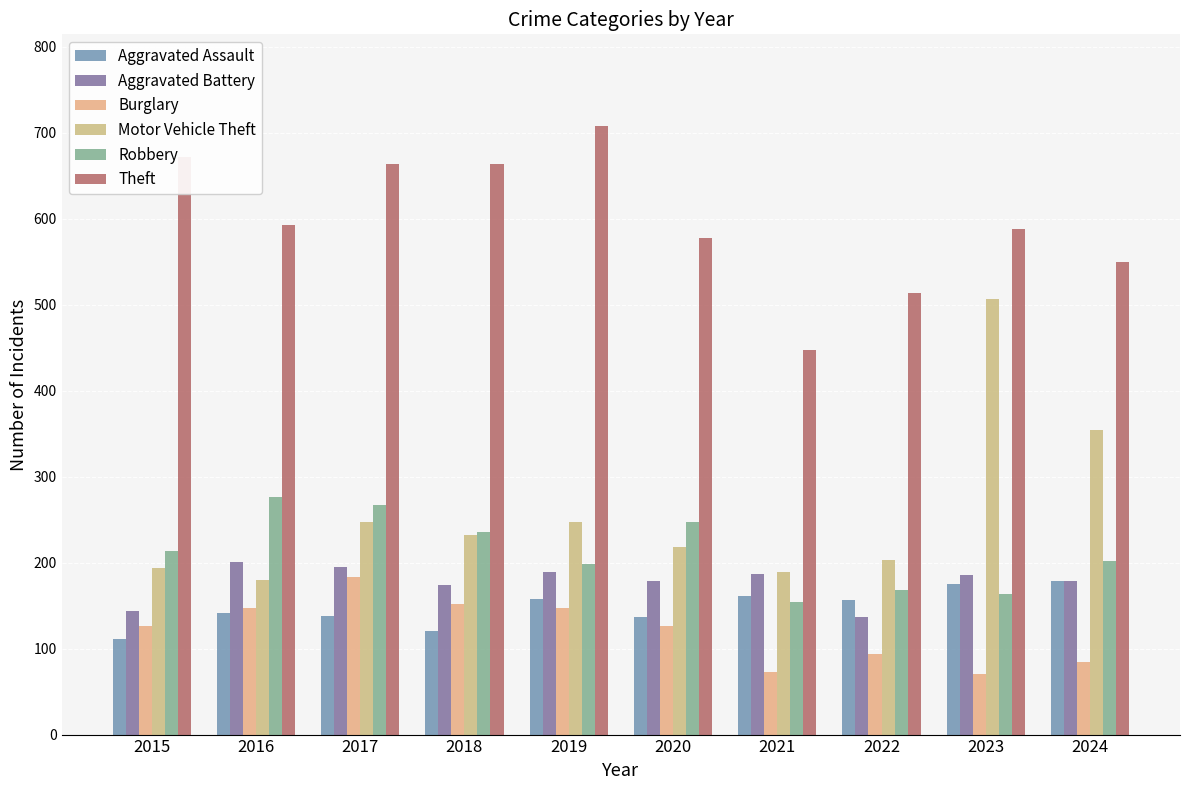

Is the value of Aggravated Assault at 2015 greater than the value of Aggravated Battery at 2018?

No